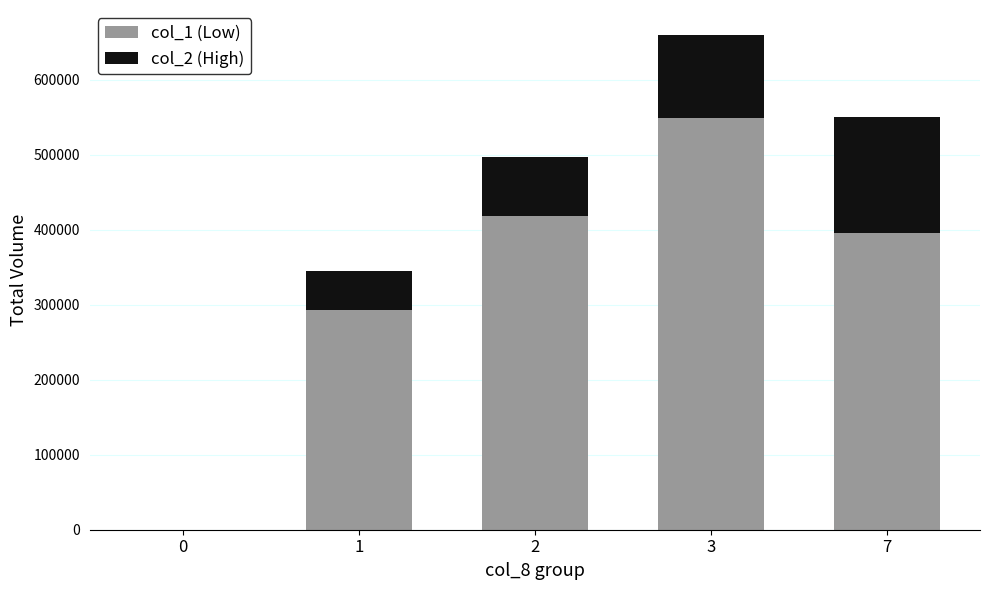

Reading right to left, transcribe the values for col_1 (Low).

7=396000	3=549000	2=419000	1=293000	0=0